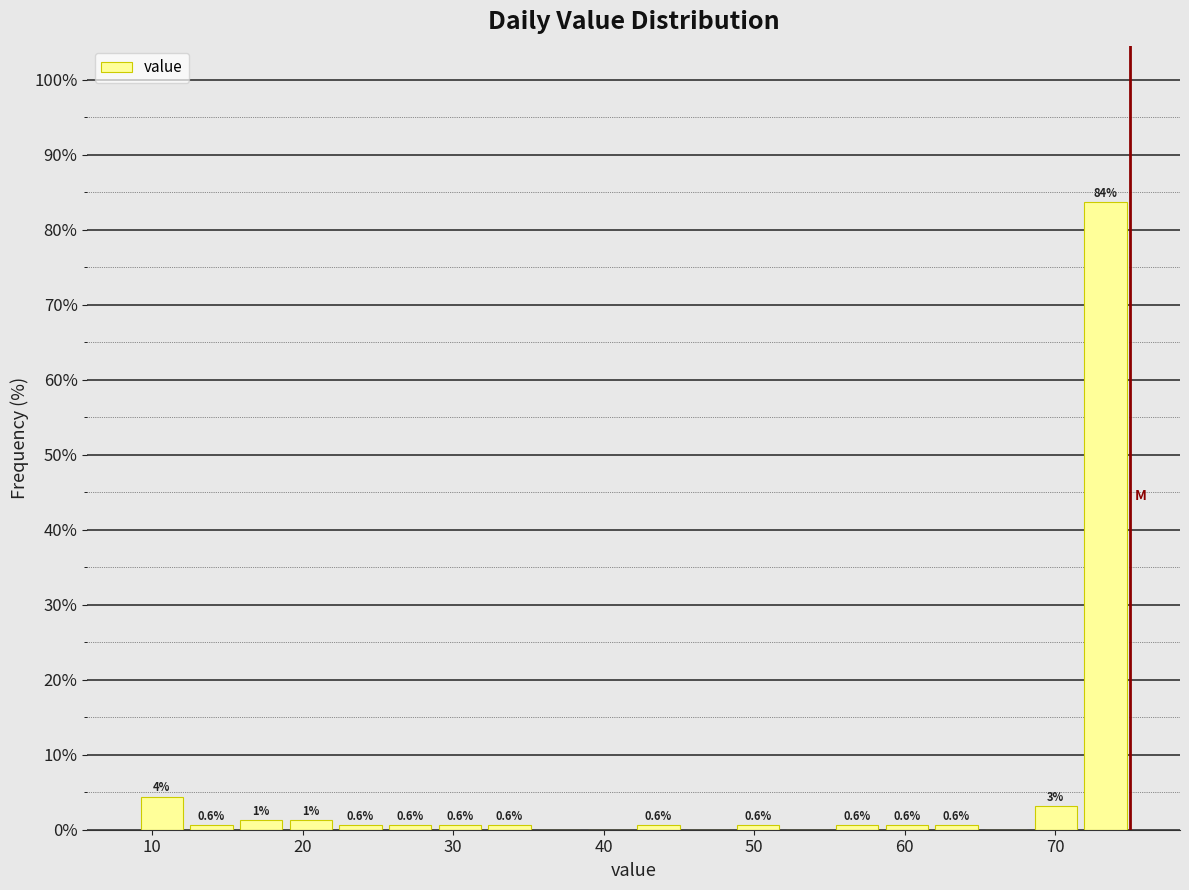

Around what value on the x-axis is the tallest bar? Give the approximate position of its centre, as read against the axis.

73